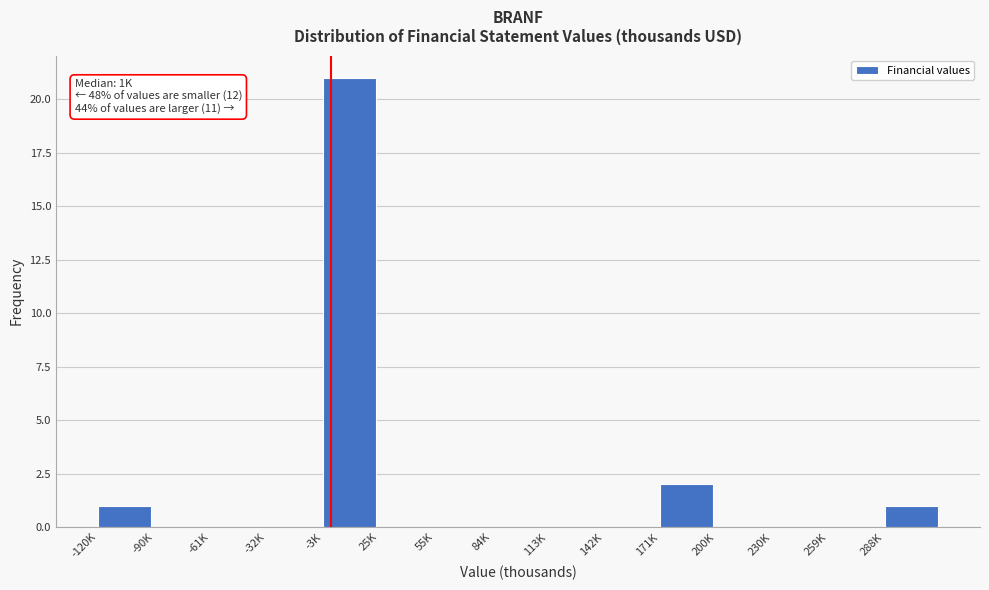

Reading left to right, extract all data points from this chart.

-120K=1	-90K=0	-61K=0	-32K=0	-3K=21	25K=0	55K=0	84K=0	113K=0	142K=0	171K=2	200K=0	230K=0	259K=0	288K=1